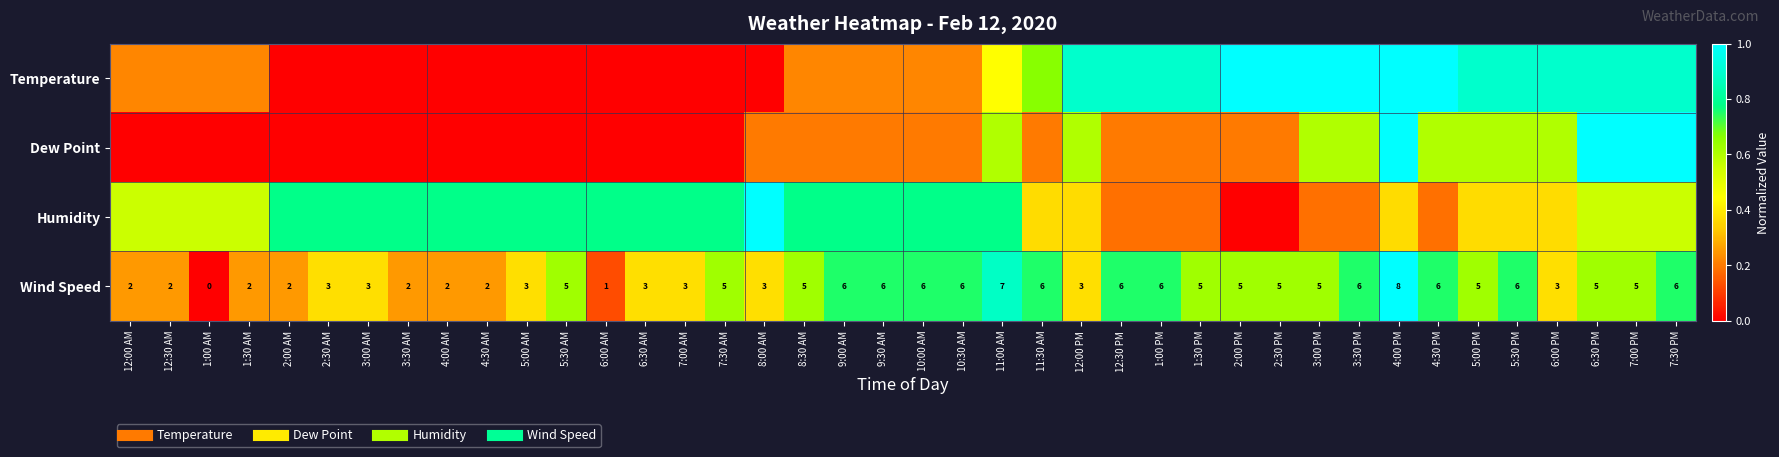

How many categories are shown in the chart?

40